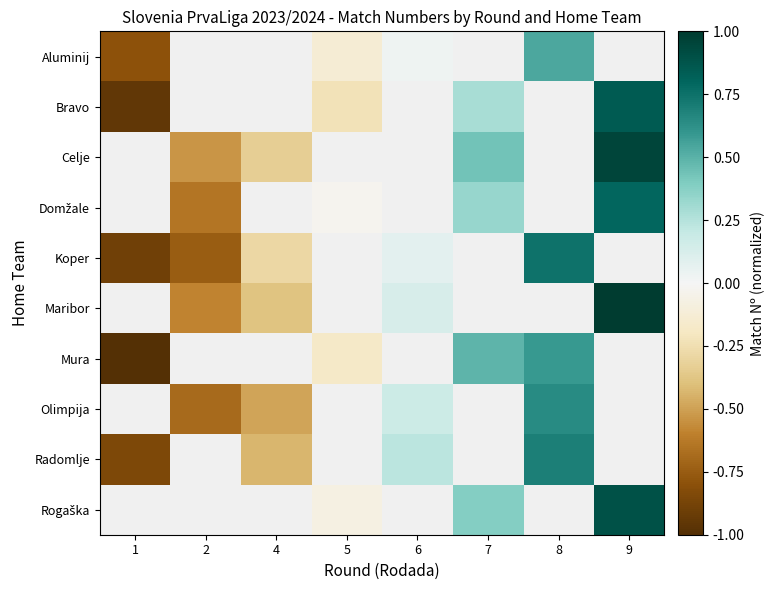

Which series changed the most between 4 and 8?

Olimpija